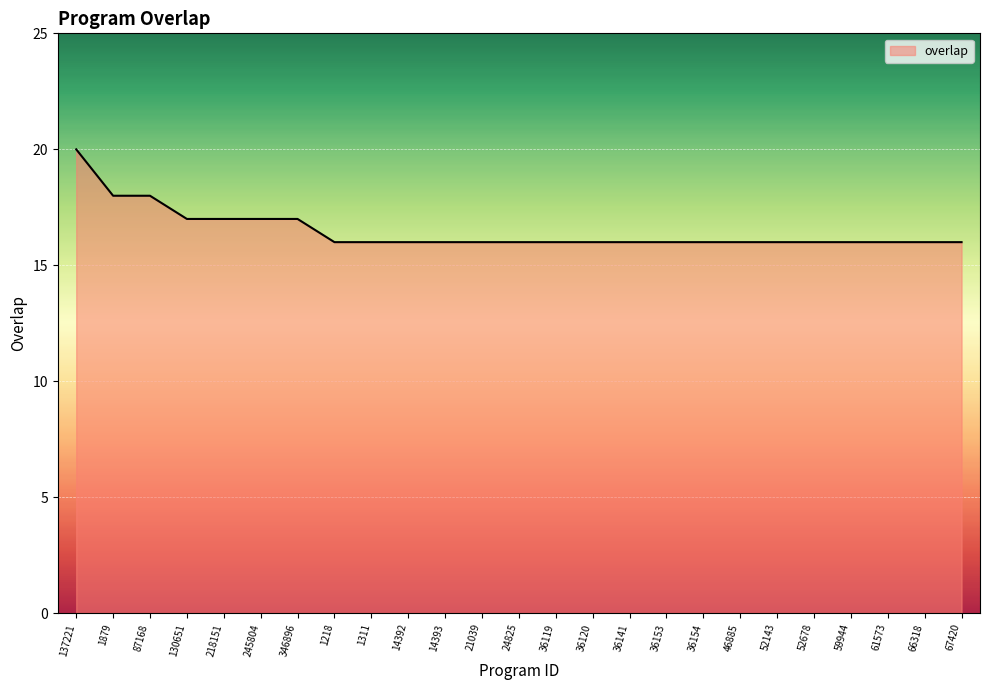

What position from the right is 36120?

11